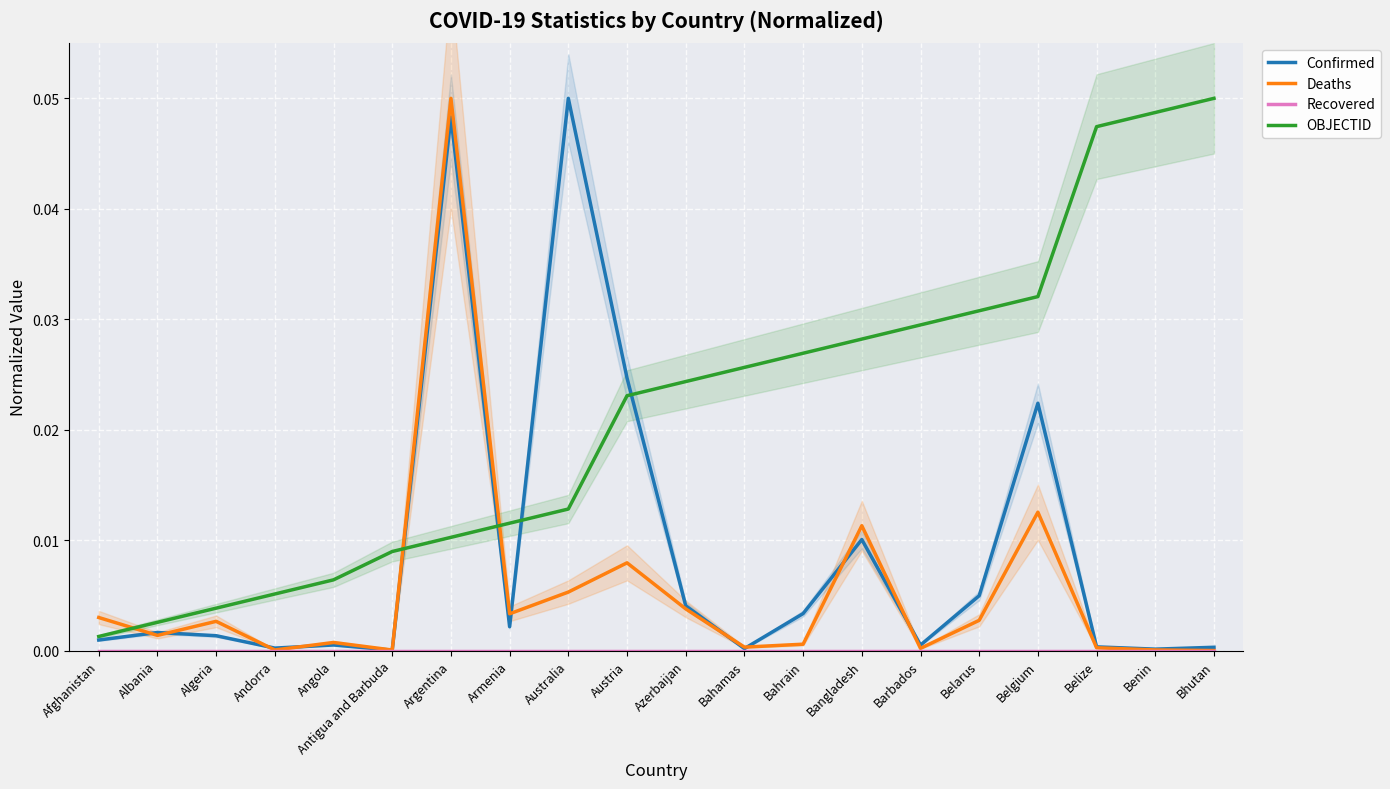

Which label corresponds to the largest value in the chart?

Australia